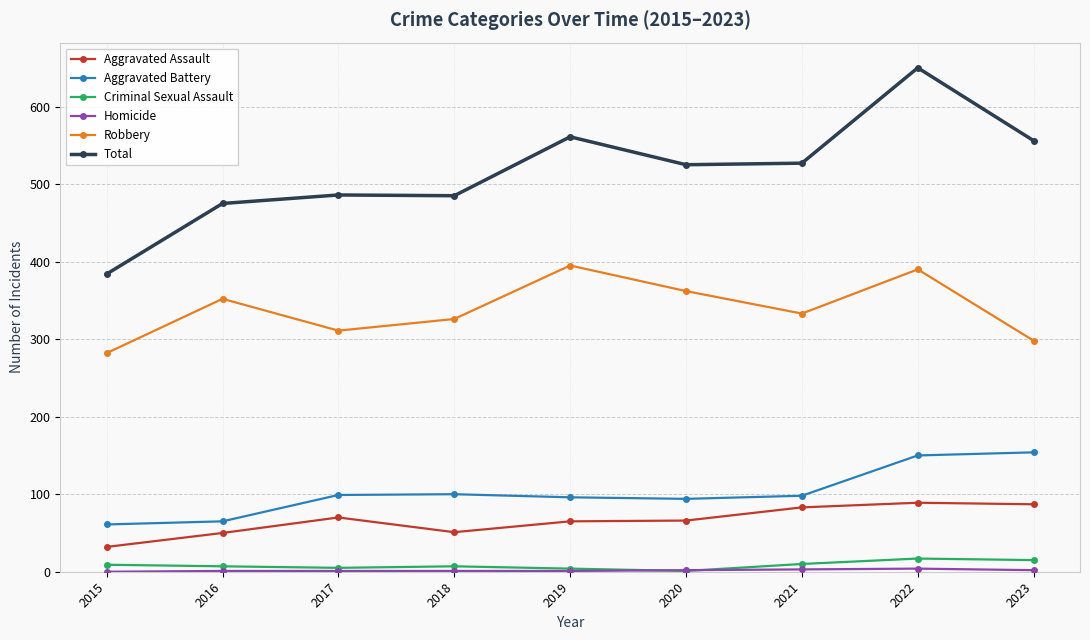

What is the total value across all series at 2023?

1112